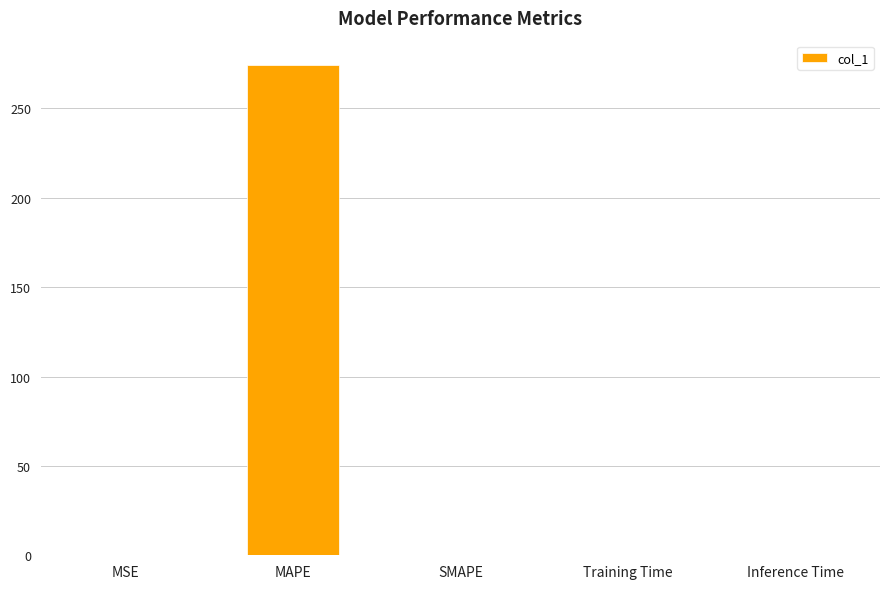

What is the sum of the values at Inference Time and MAPE?

274.2